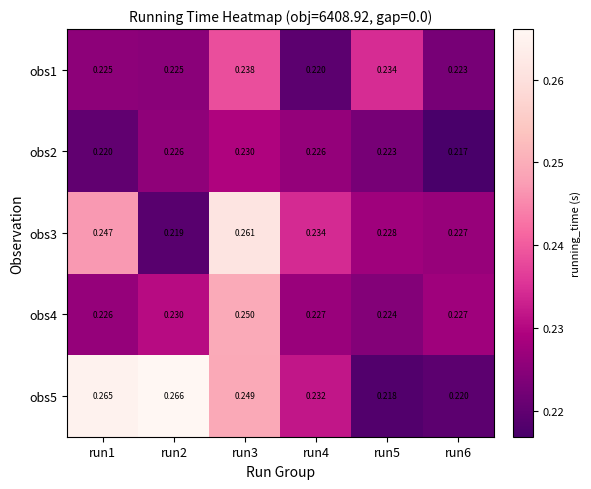

Is the value of obs1 at run5 greater than the value of obs2 at run6?

Yes